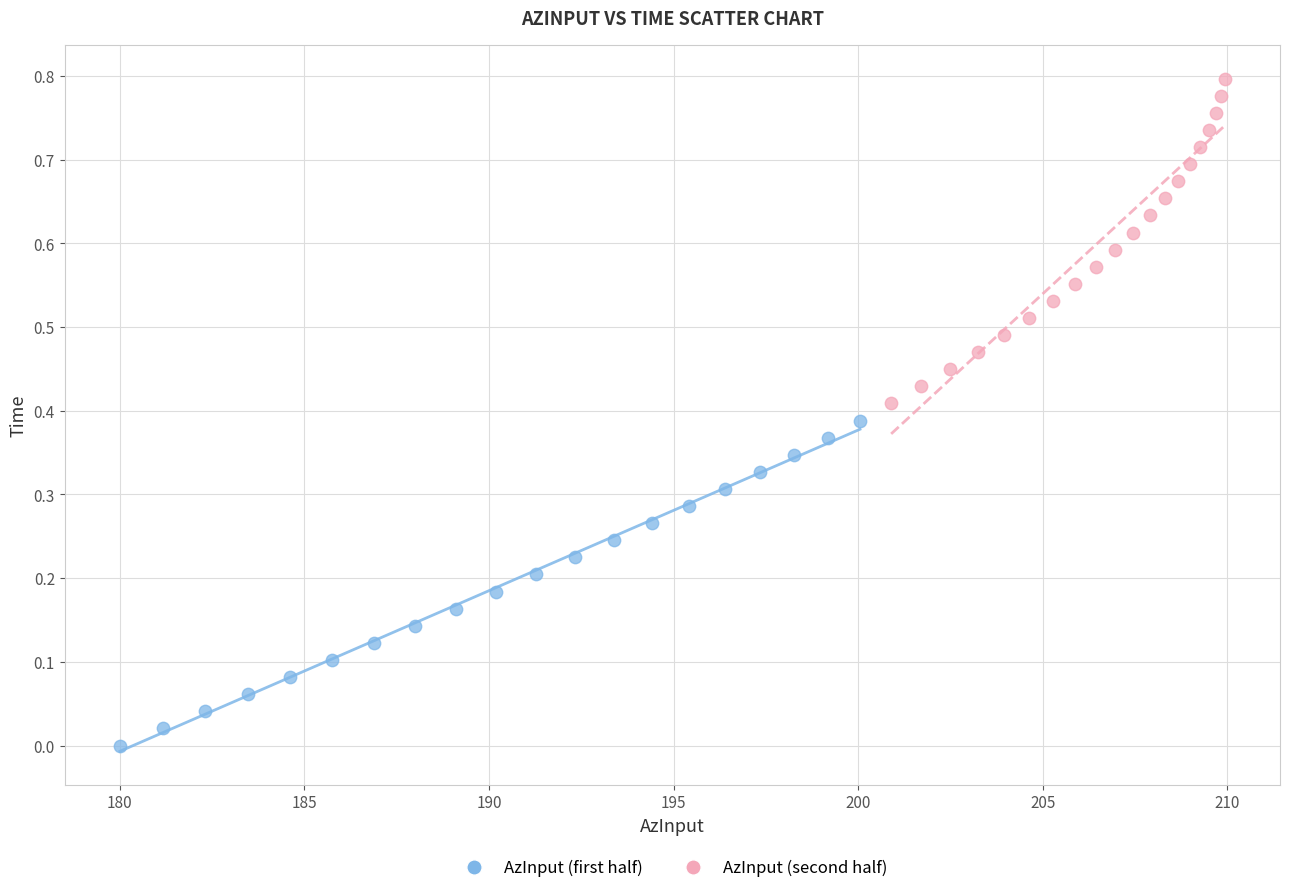

Which series has the largest Y range (max minus min)?

AzInput (first half)